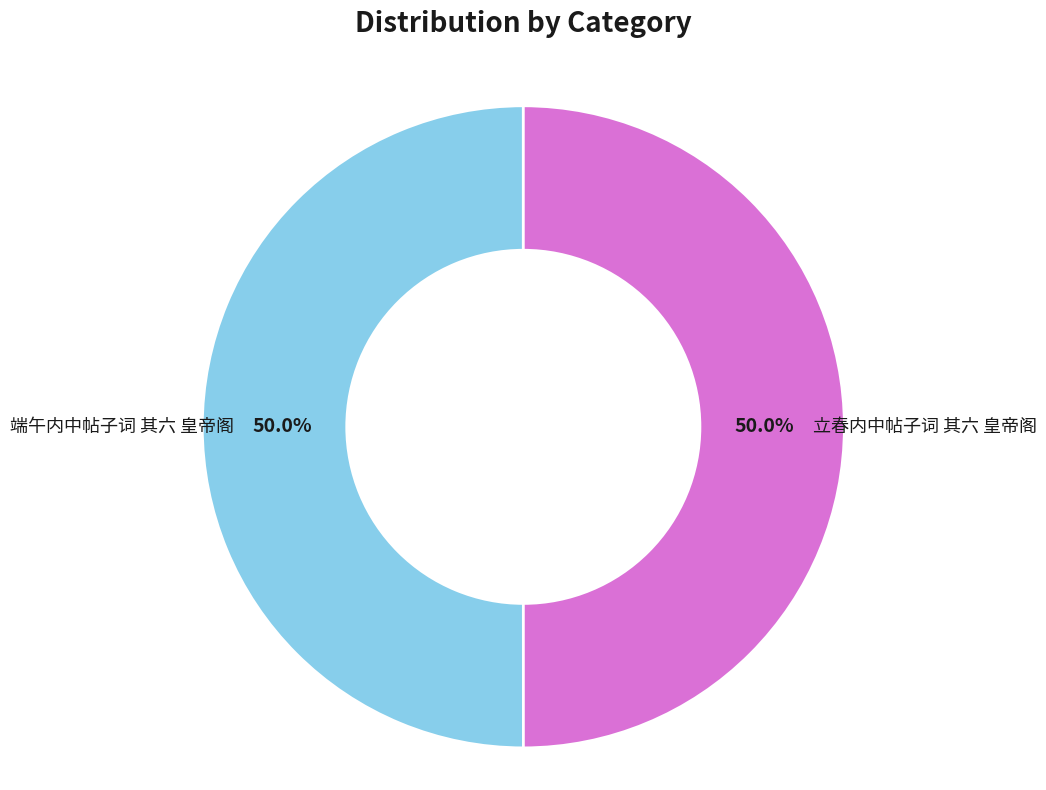

Is the sum of 立春内中帖子词 其六 皇帝阁 and 端午内中帖子词 其六 皇帝阁 greater than half?

Yes